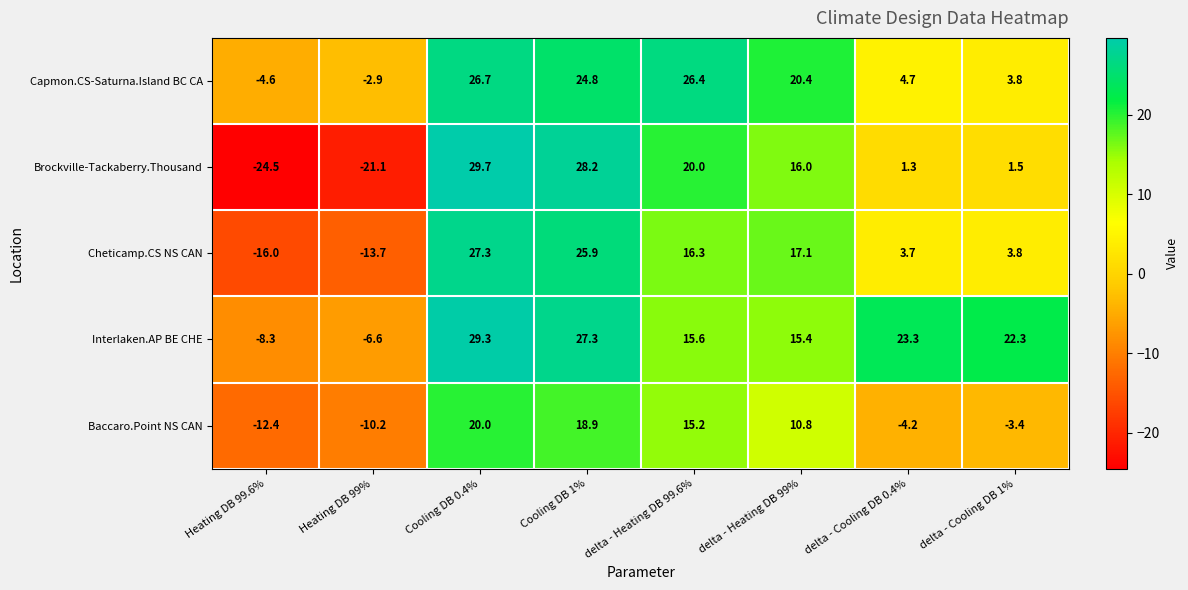

Which series has the widest spread of values?

Brockville-Tackaberry.Thousand